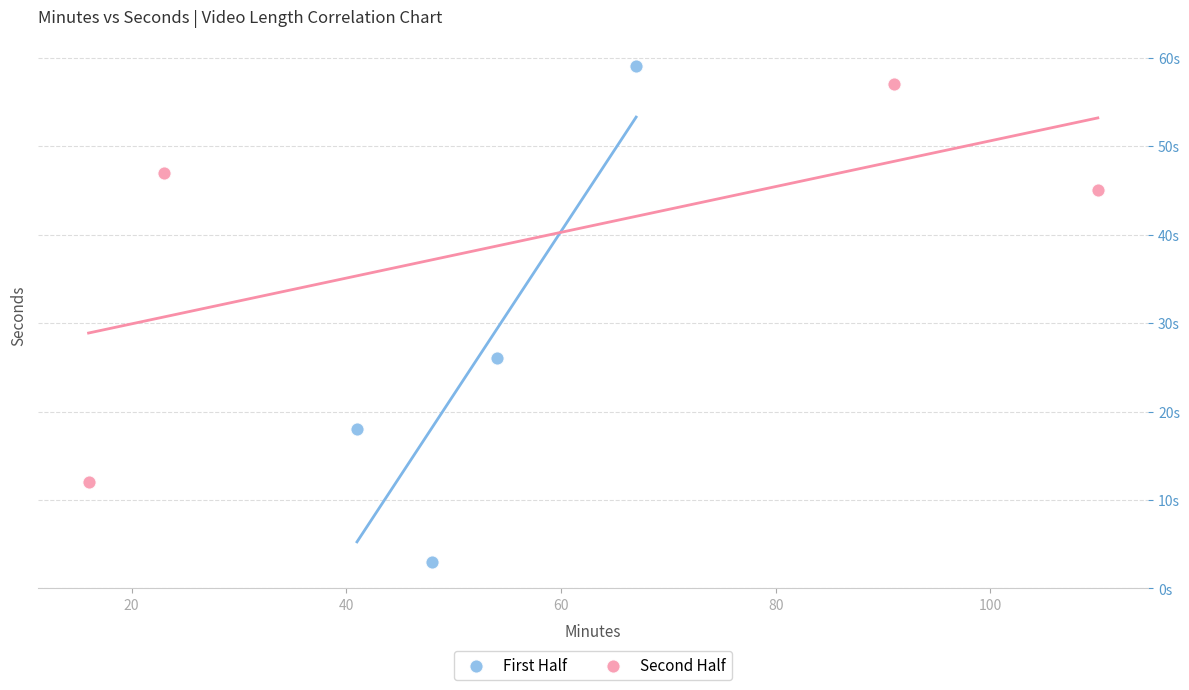

What are all the series names shown in the legend?

First Half, Second Half